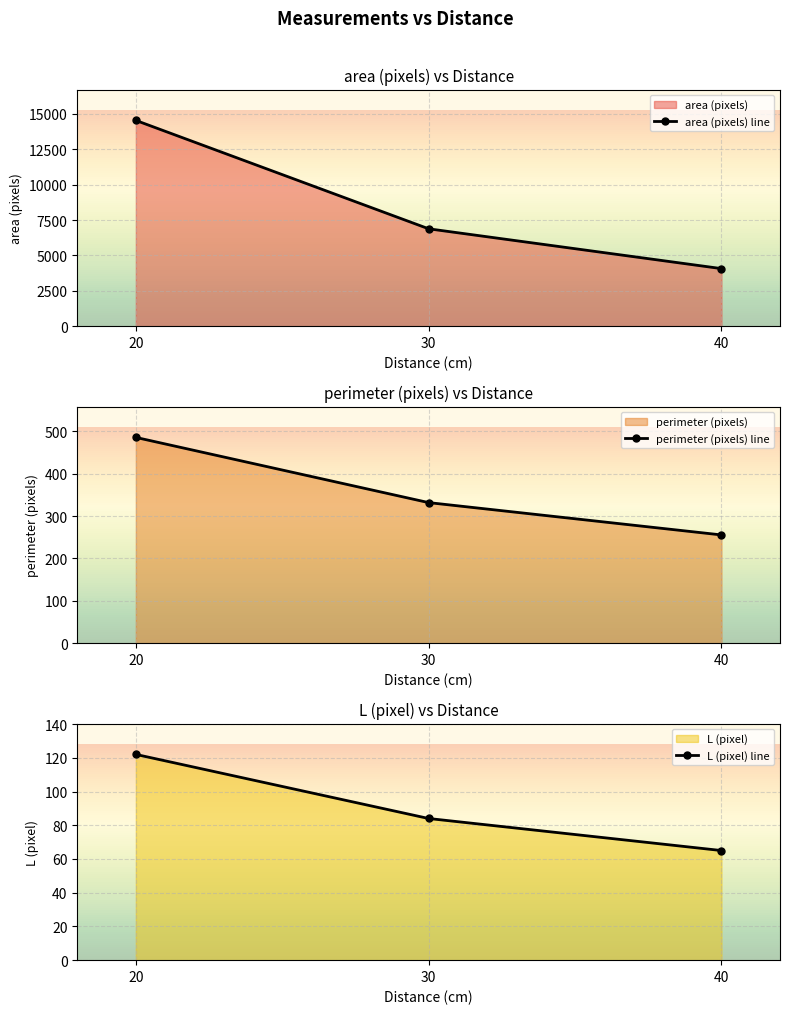

What is the difference between the L (pixel) line values at 20 and 40?

57